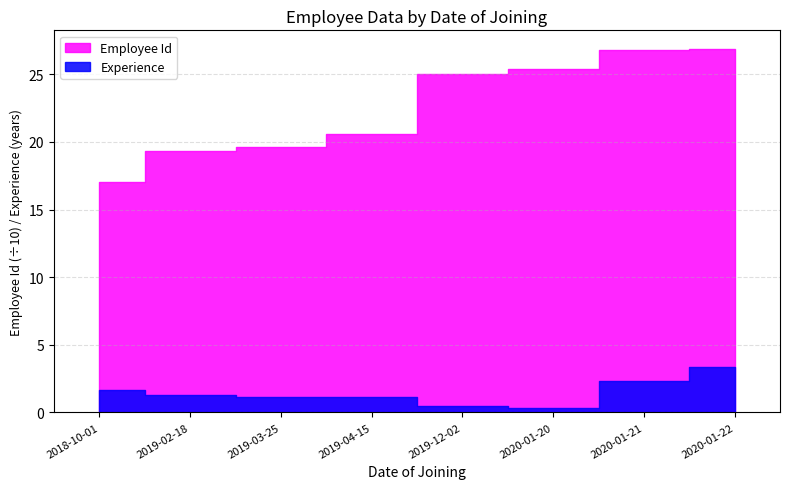

True or false: Employee Id and Experience cross at least once.

False